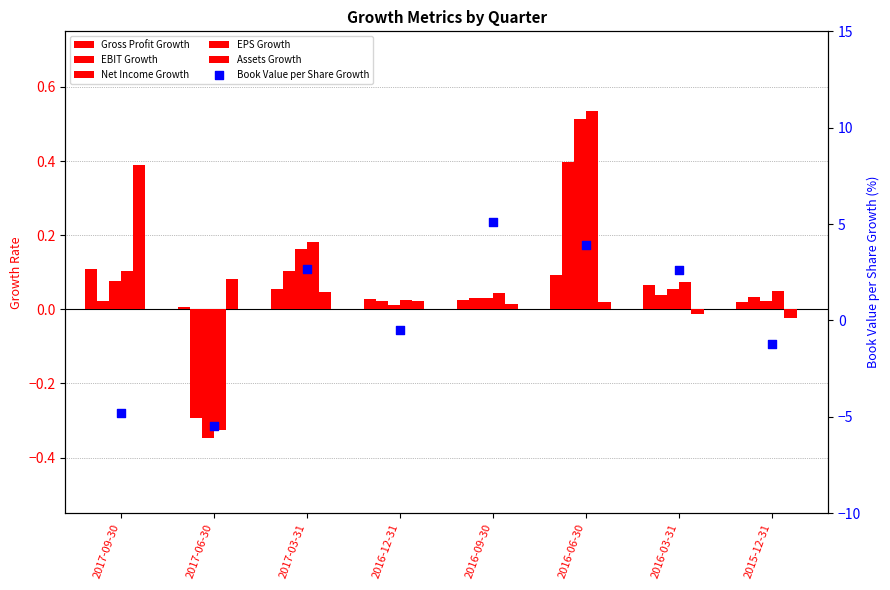

What is the total value across all series at 2017-03-31?

0.5